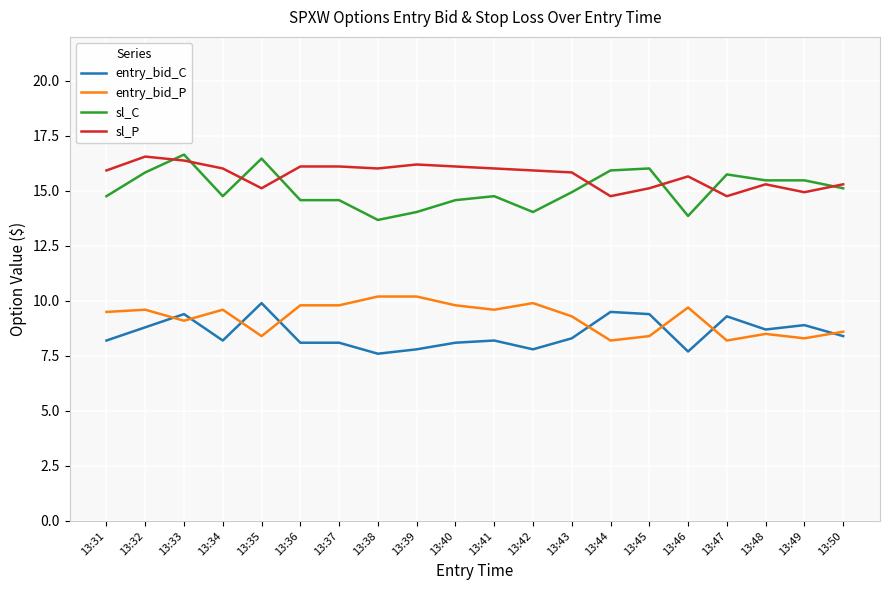

What is the difference between the second highest and minimum values in the entry_bid_P series?

2.0